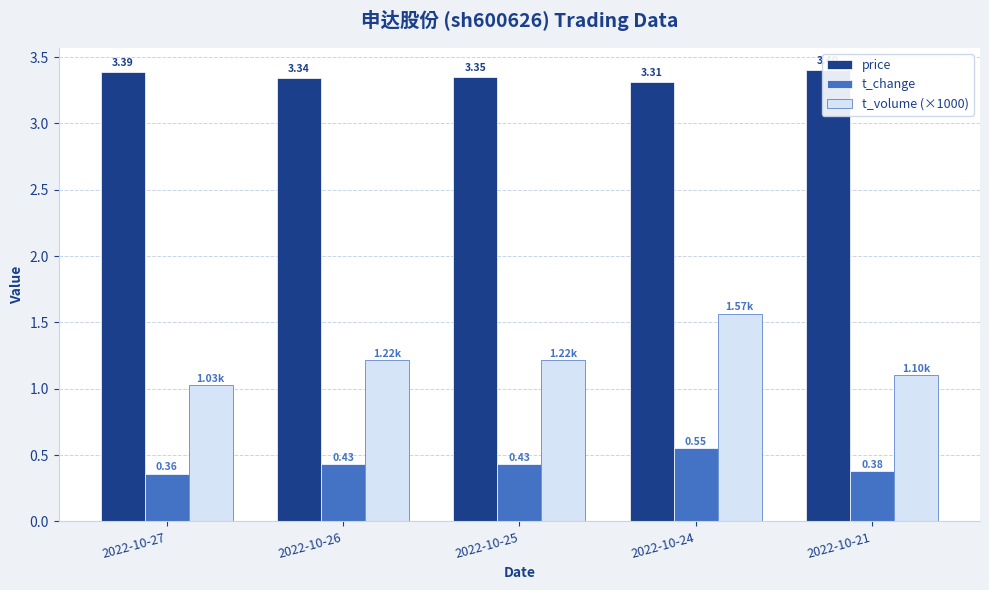

What is the difference between the maximum and minimum values in the price series?

0.1